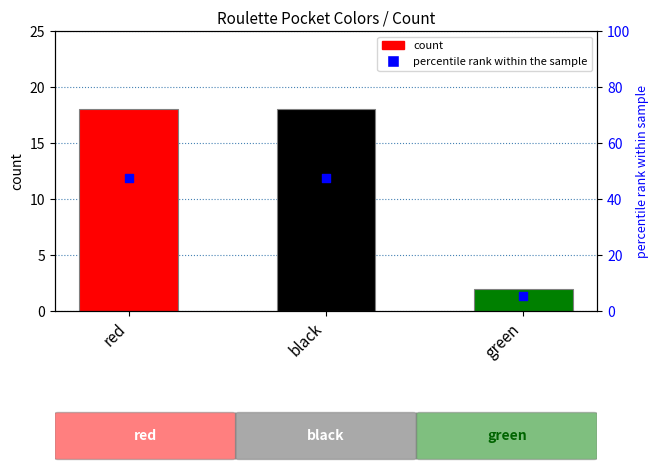

Which series contains the highest Y value?

percentile rank within the sample